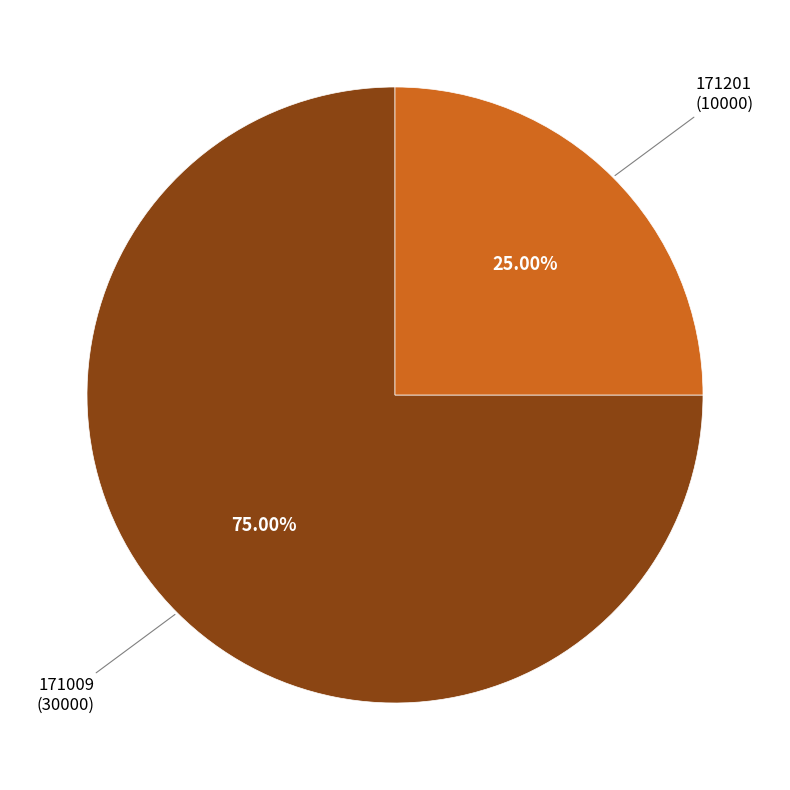

How many segments does this pie chart have?

2